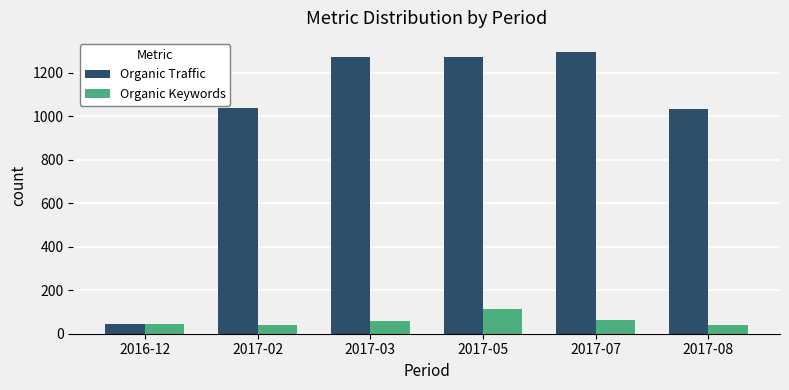

Which series has the largest total across all categories?

Organic Traffic